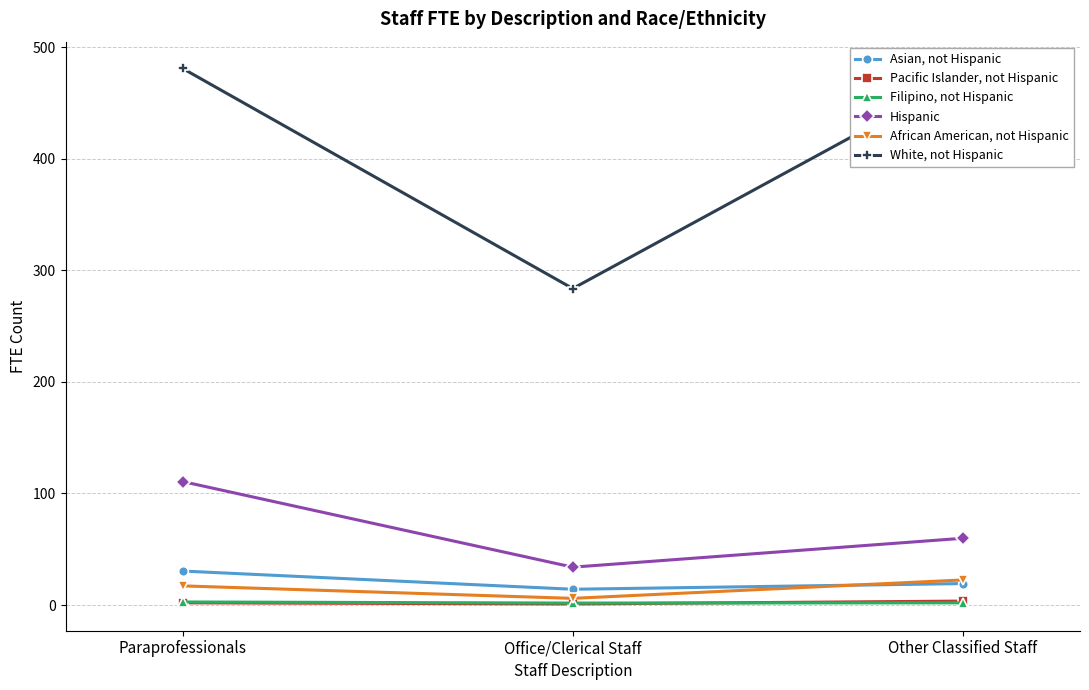

How many data points in Asian, not Hispanic are above 19?

2